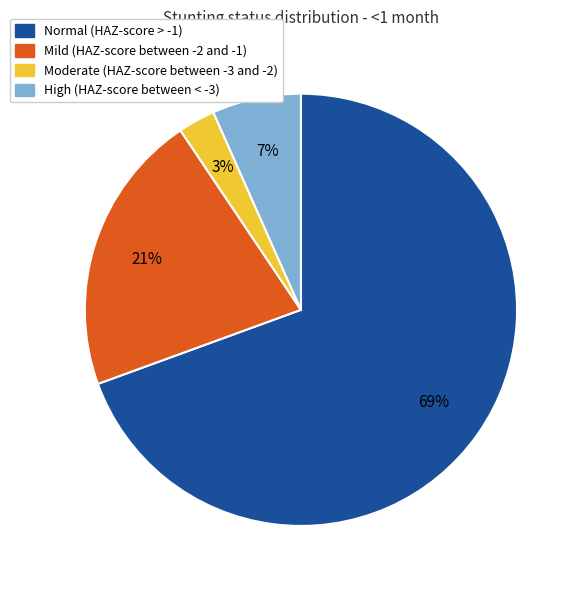

To the nearest percent, what is the combined percentage of Mild (HAZ-score between -2 and -1) and Moderate (HAZ-score between -3 and -2)?

24%